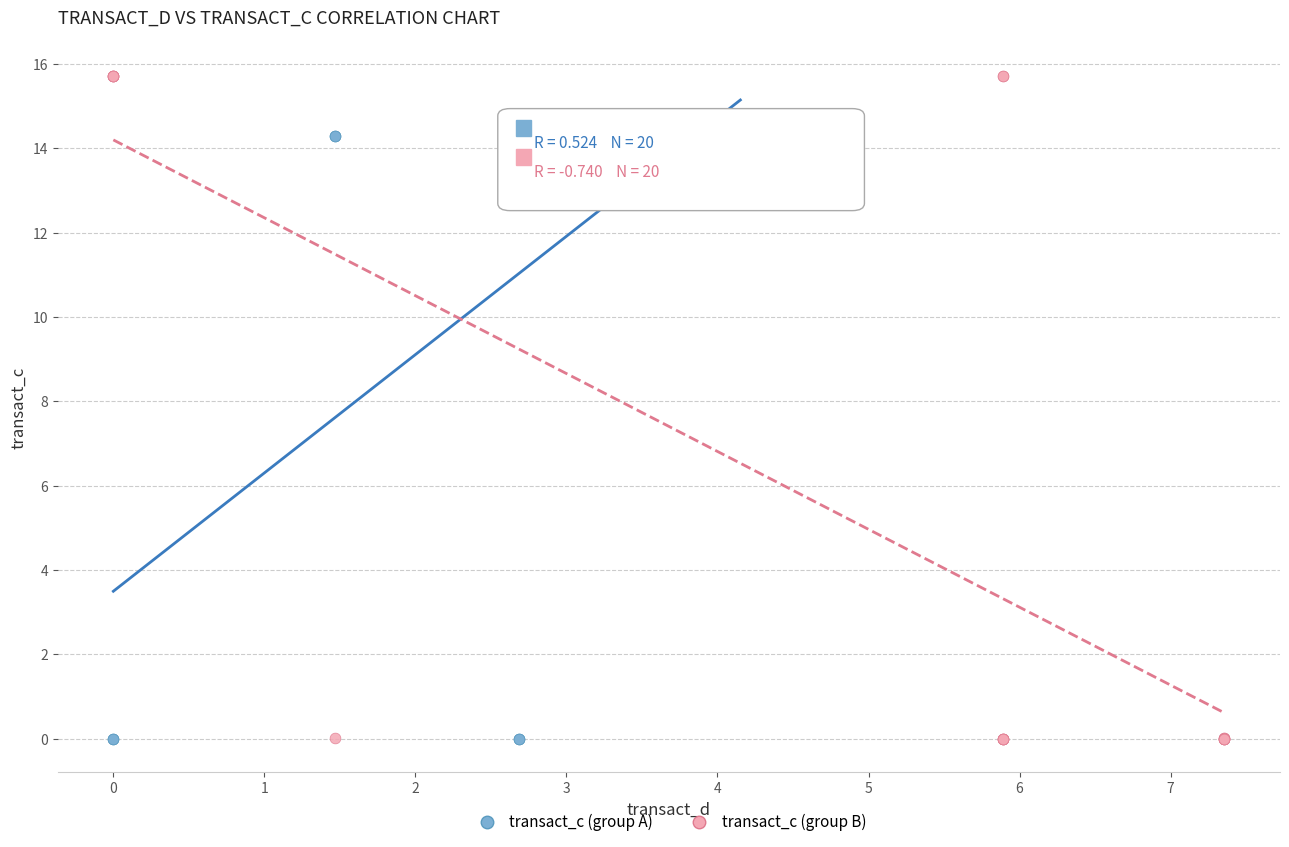

Which series reaches the maximum Y coordinate?

transact_c (group B)